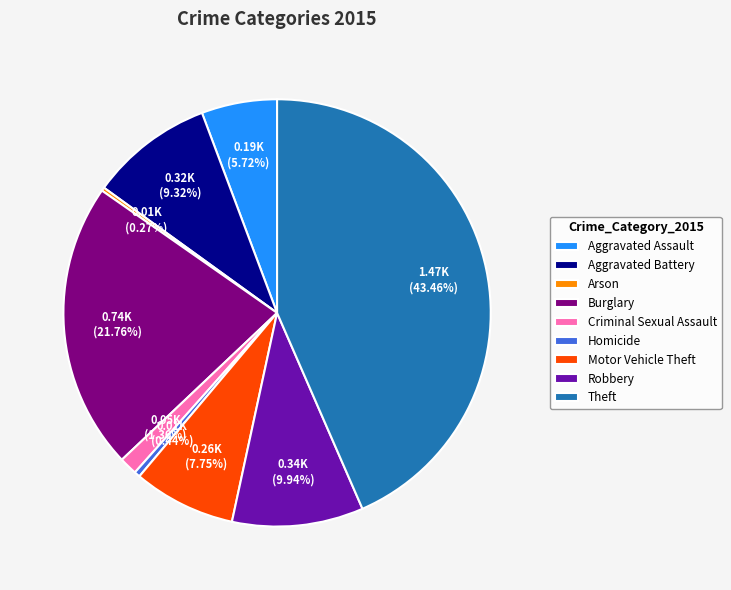

Does Criminal Sexual Assault account for over 50% of the chart?

No